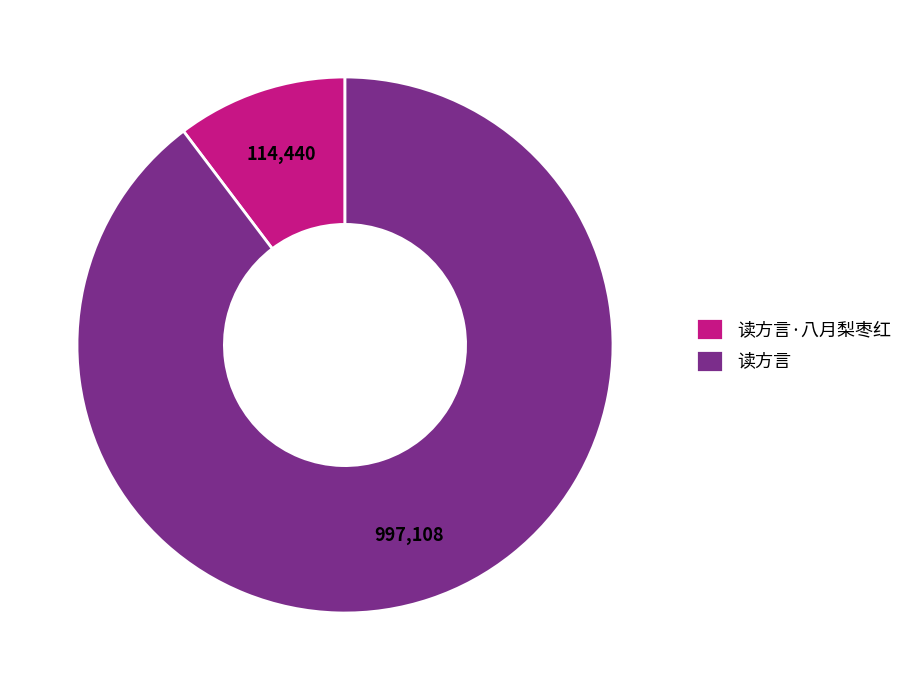

How many segments does this pie chart have?

2